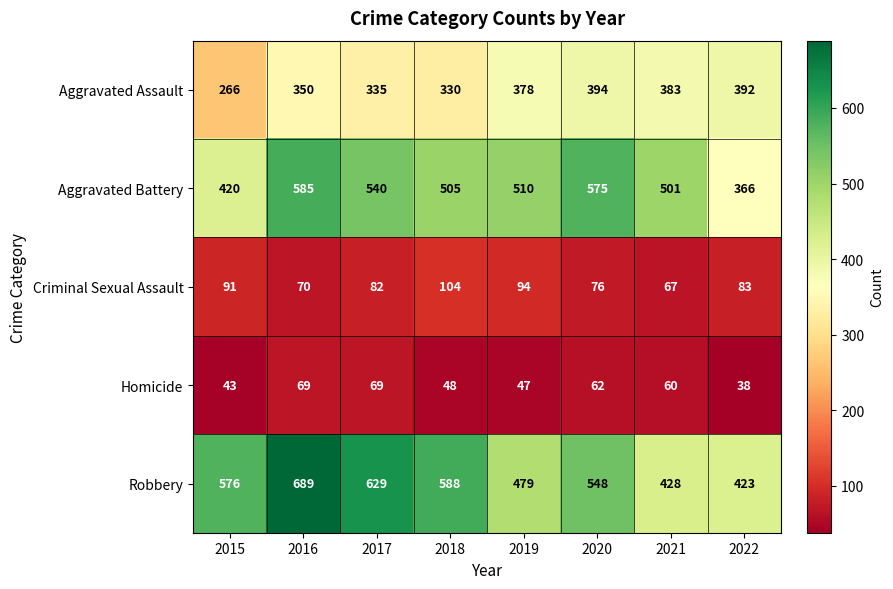

At which category does the chart reach its peak across all series?

2016